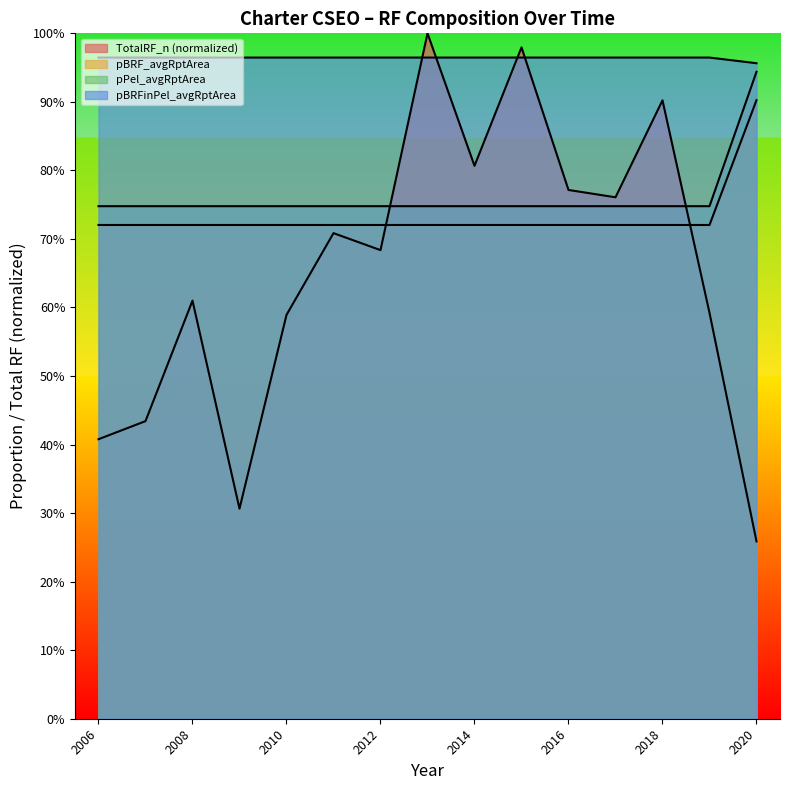

Which series has the widest spread of values?

TotalRF_n